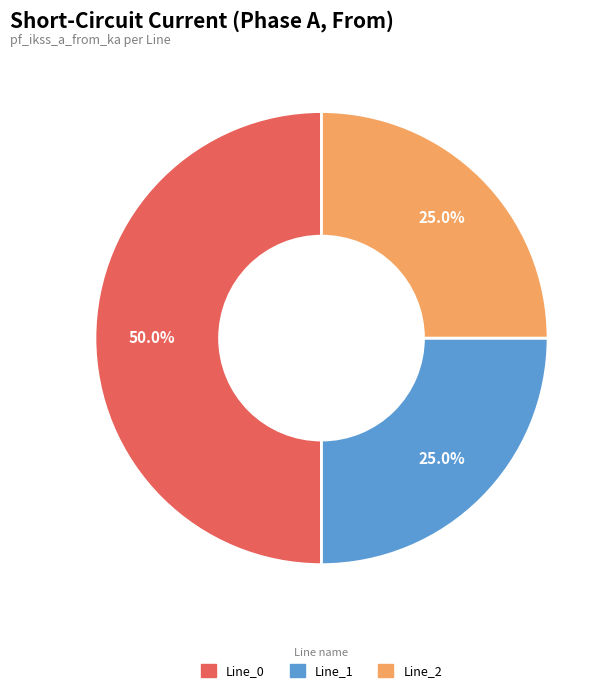

Does Line_2 represent more than half of the total?

No